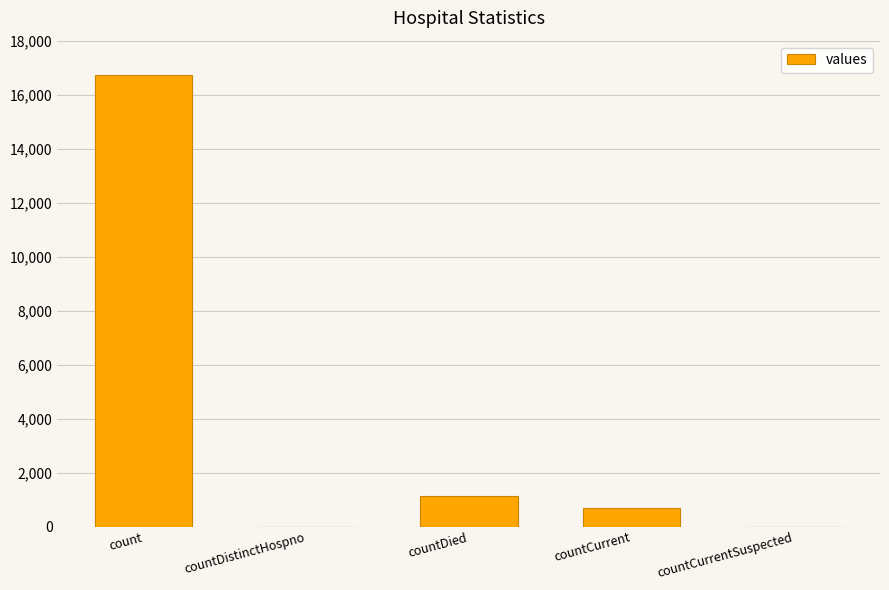

Is it true that the value at countDied is 1142?

True